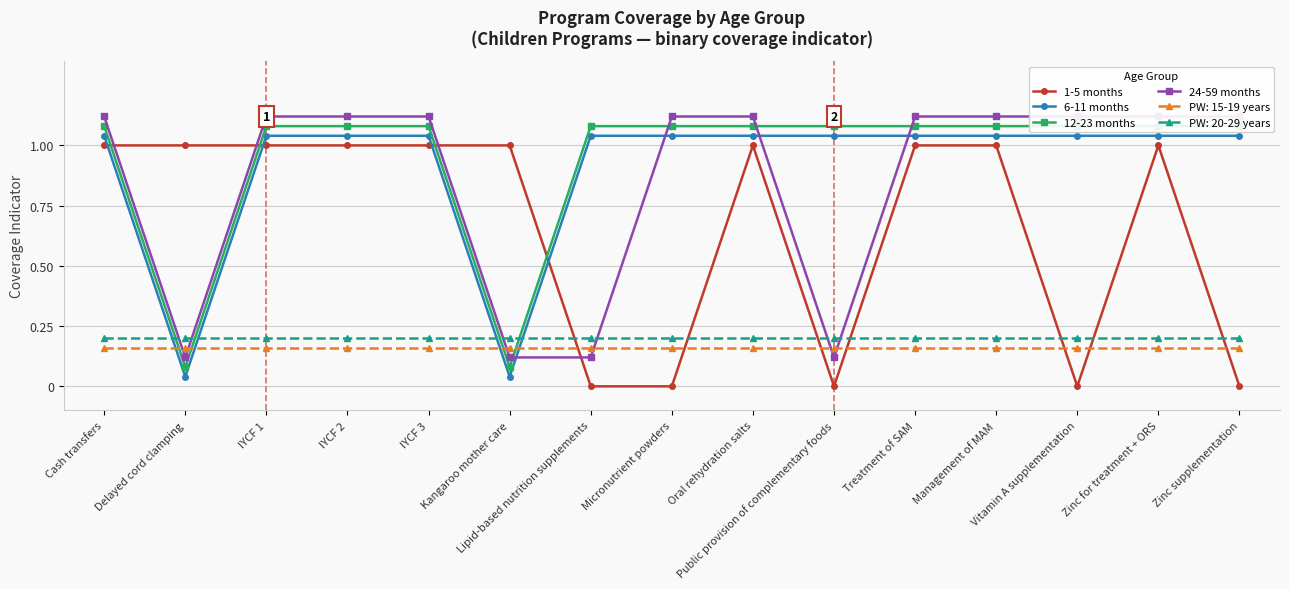

How many intersections are there between 1-5 months and 24-59 months?

4